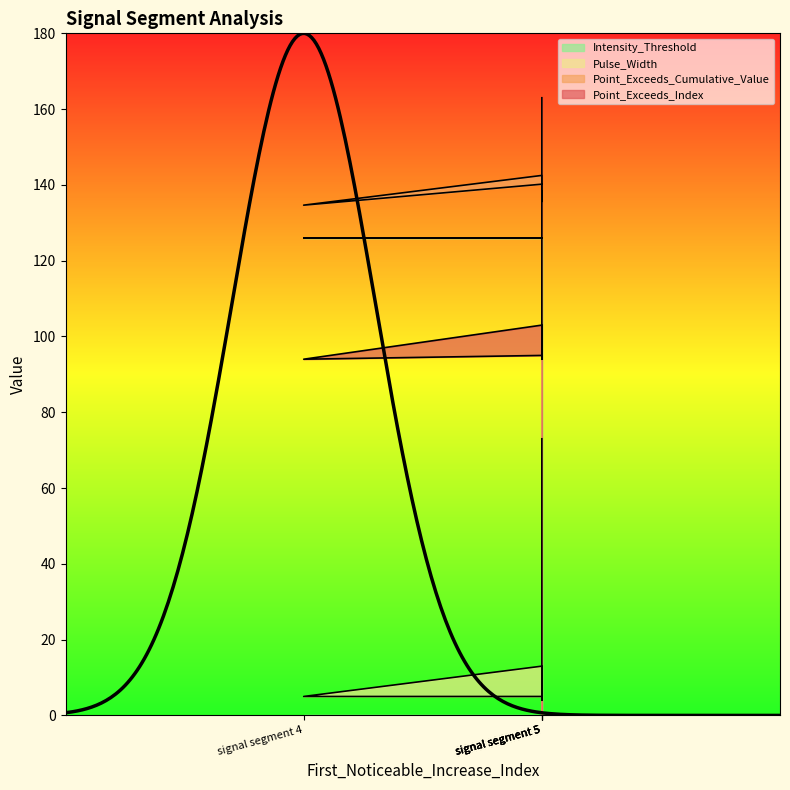

What is the approximate value of Pulse_Width at signal segment 5?

5.0